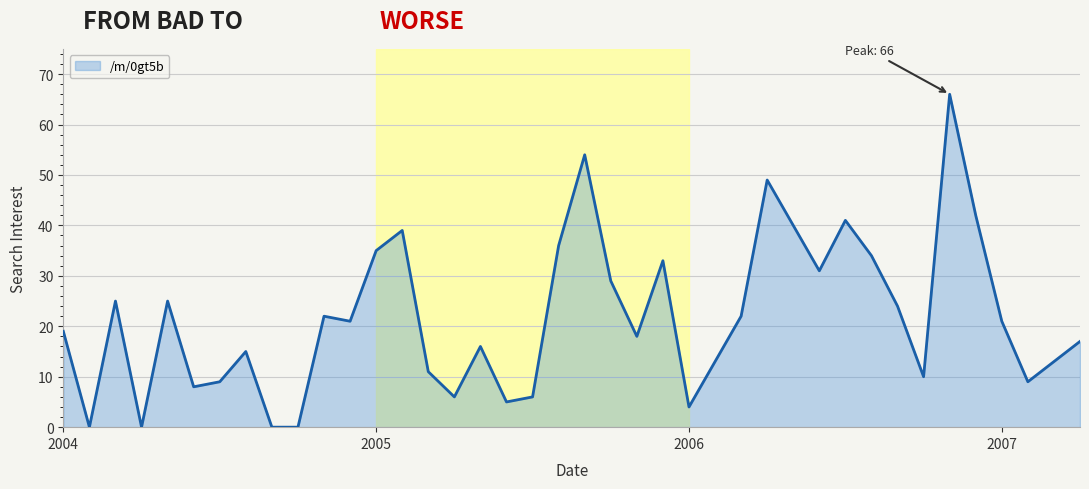

Reading left to right, extract all data points from this chart.

19	0	25	0	25	8	9	15	0	0	22	21	35	39	11	6	16	5	6	36	54	29	18	33	4	13	22	49	40	31	41	34	24	10	66	42	21	9	13	17